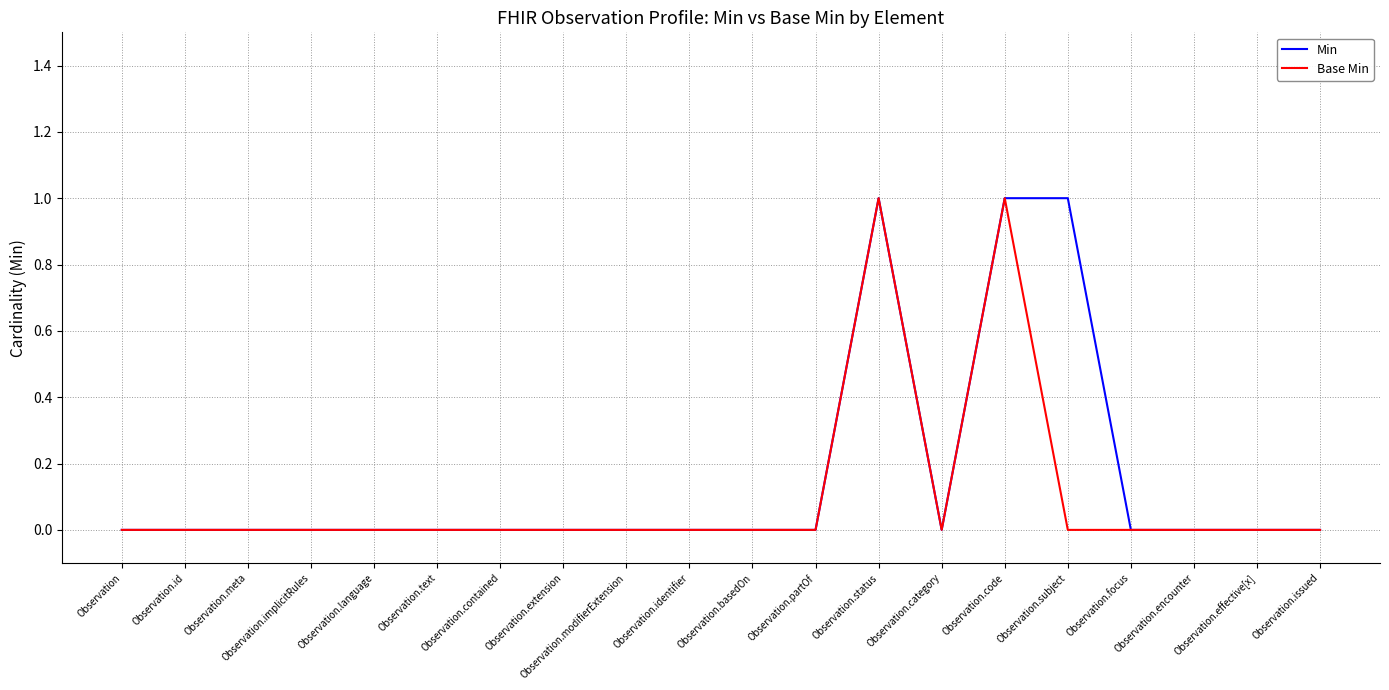

What position from the left is Observation.meta?

3